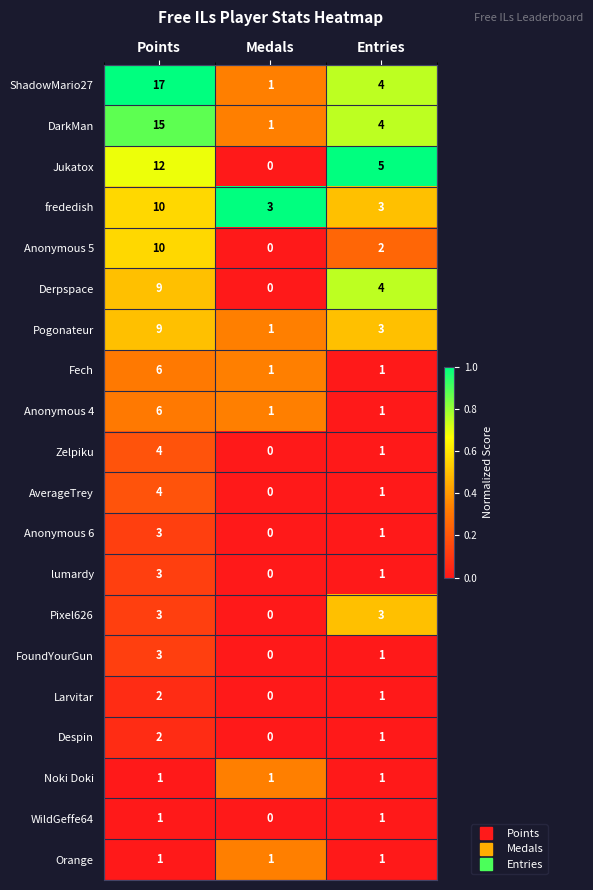

At how many categories does at least one series exceed 0?

3